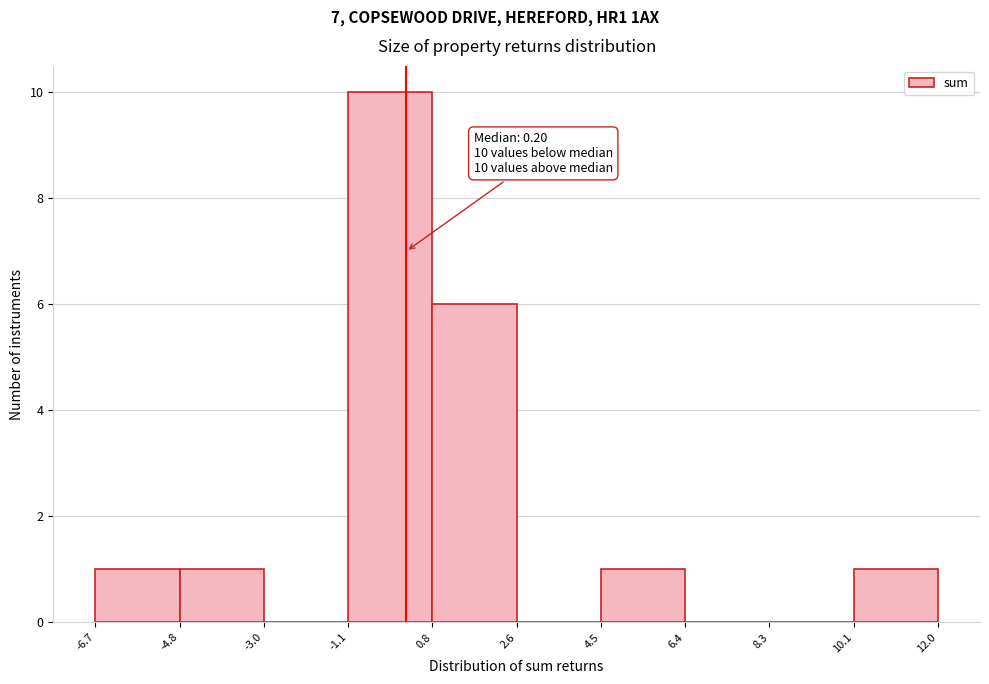

Over which range of the x-axis is the bar tallest?

-1.1 to 0.8